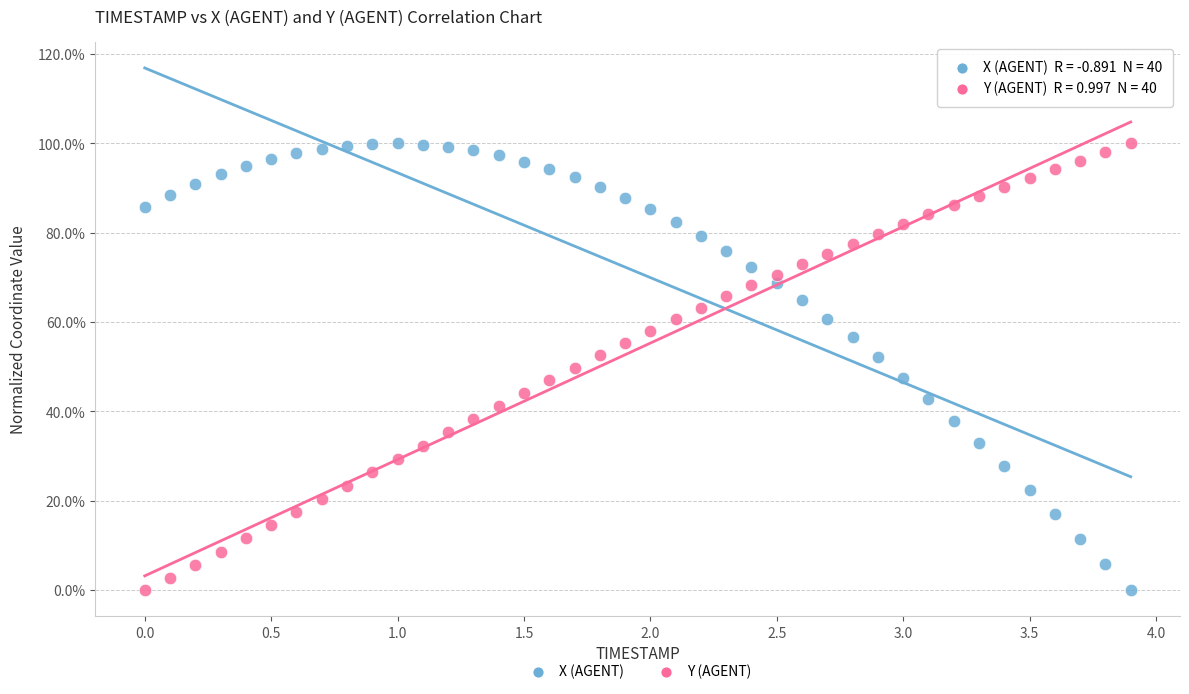

What are all the series names shown in the legend?

X (AGENT), Y (AGENT)